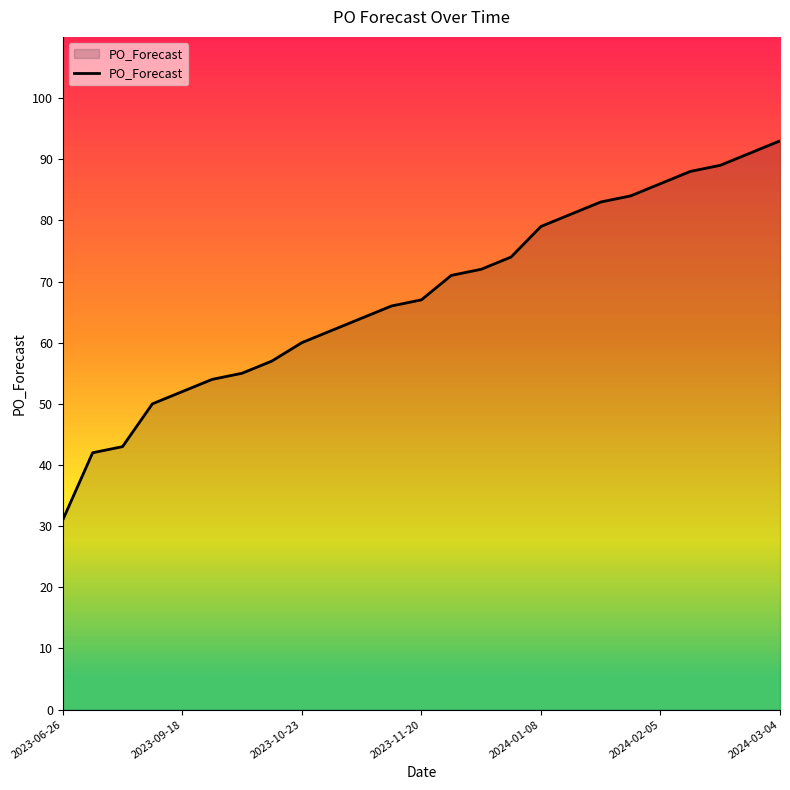

What is the minimum value shown in the chart?

31